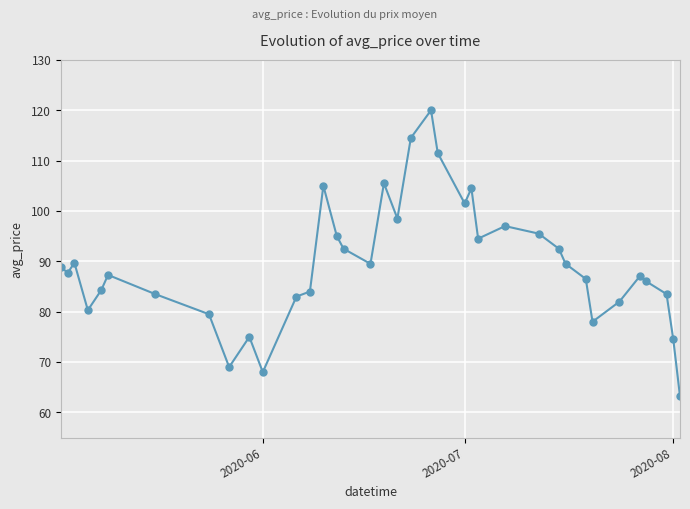

True or false: there are more than 1 points higher than both neighbors.

True